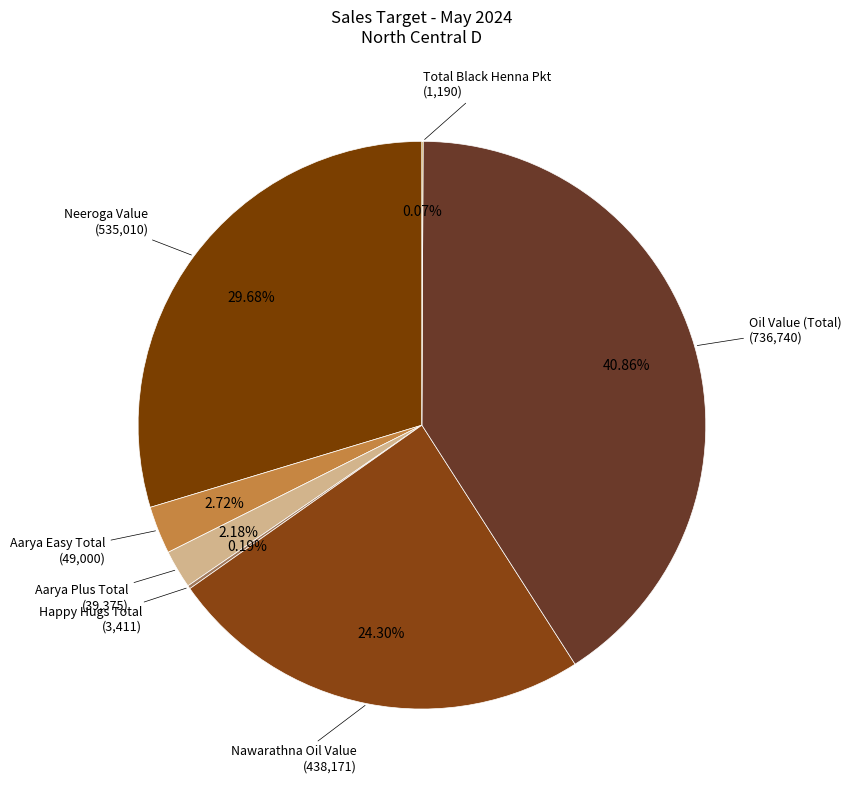

Is it true that Aarya Plus Total is 8% of the pie?

False